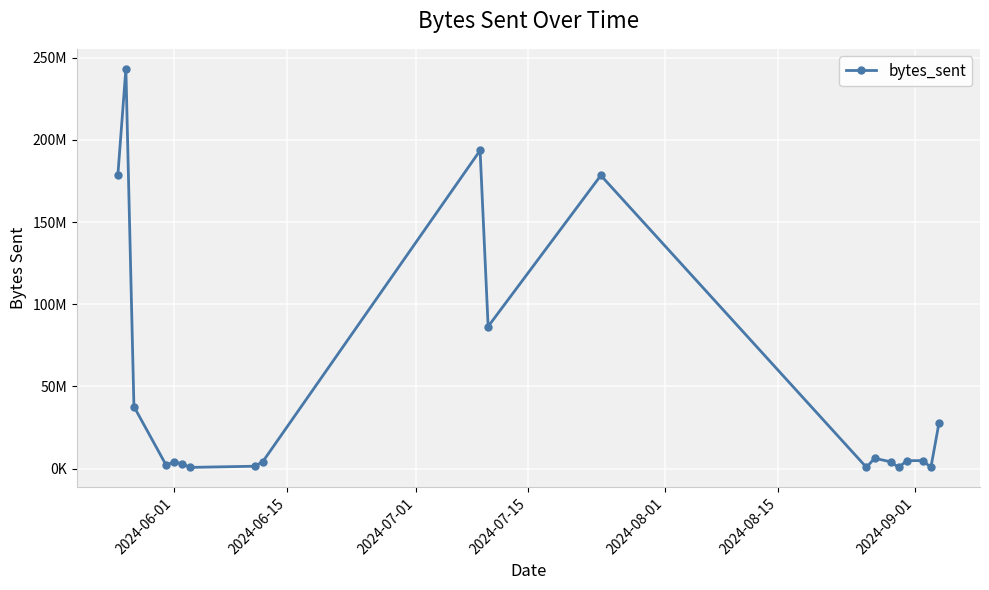

What is the sum of all values?

982648003